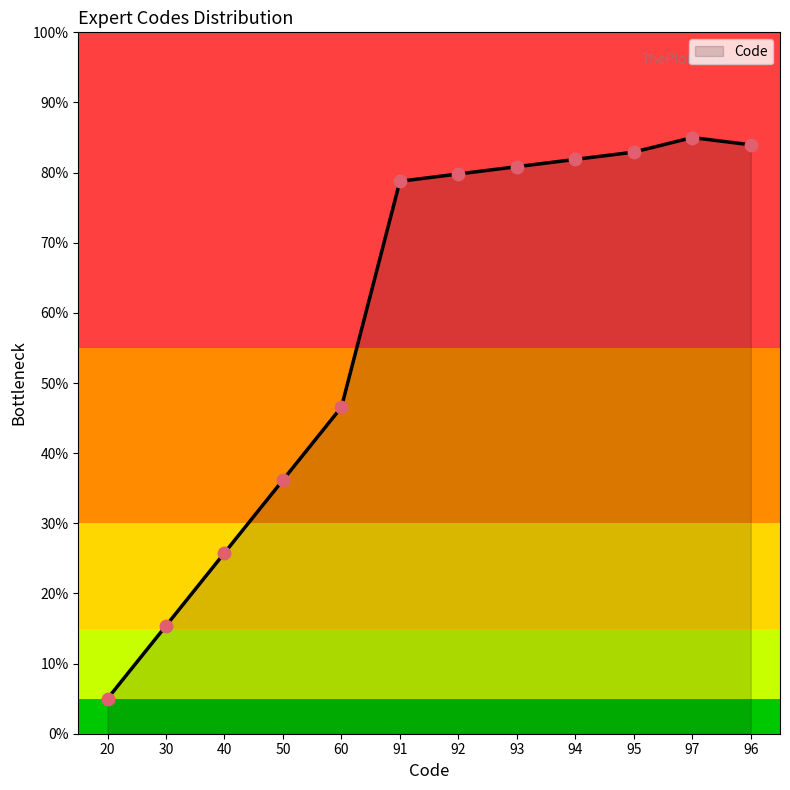

What is the change in value from 30 to 92?

+64.4